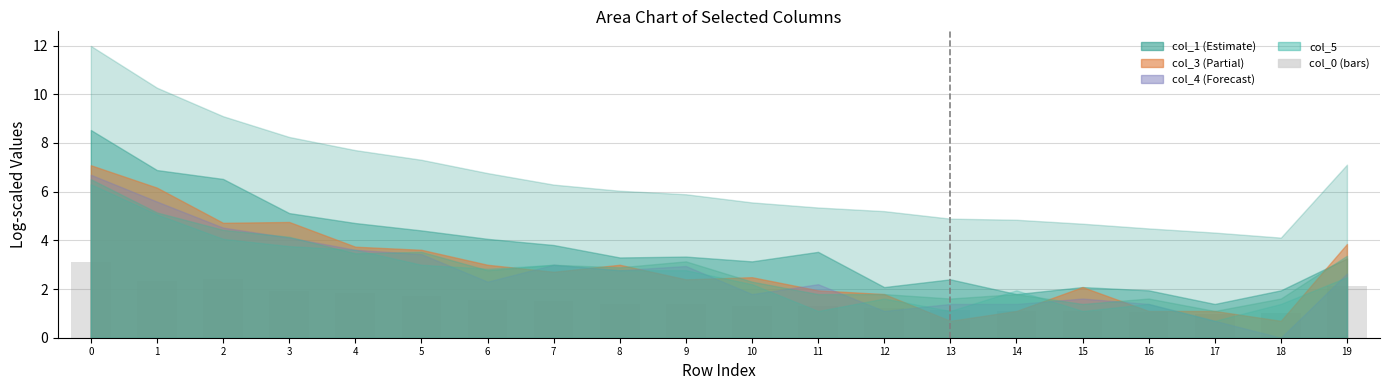

Does the chart contain any negative values?

No